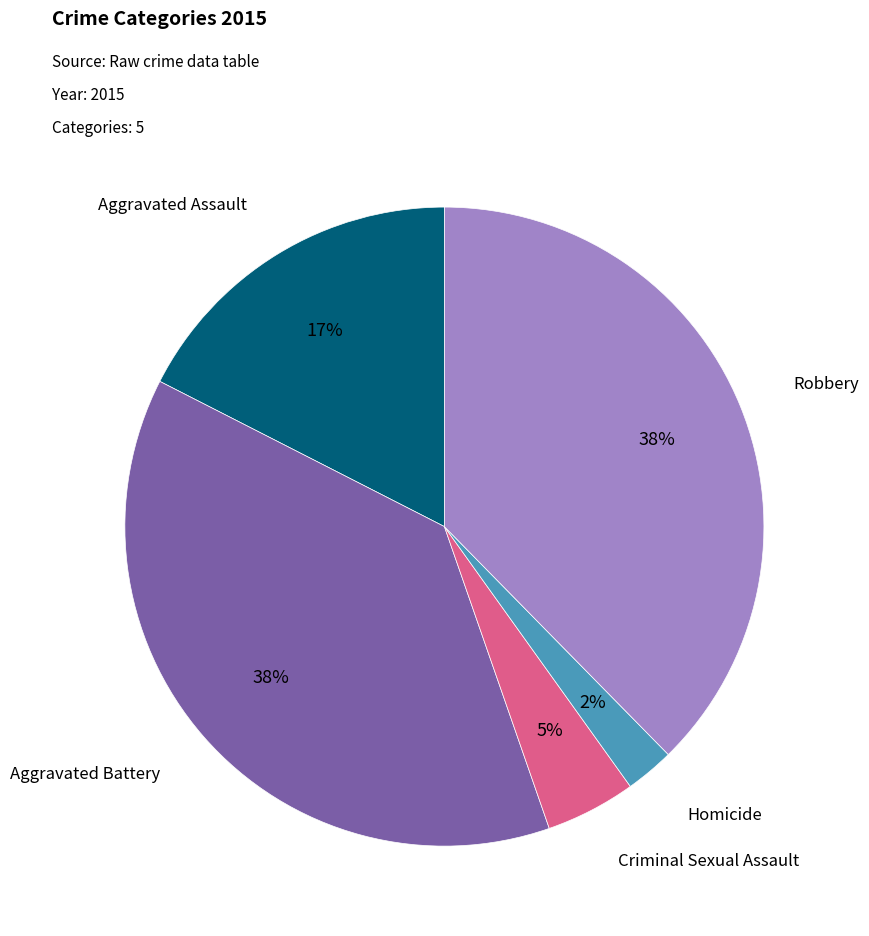

Do Criminal Sexual Assault and Homicide together represent more than half of the pie?

No